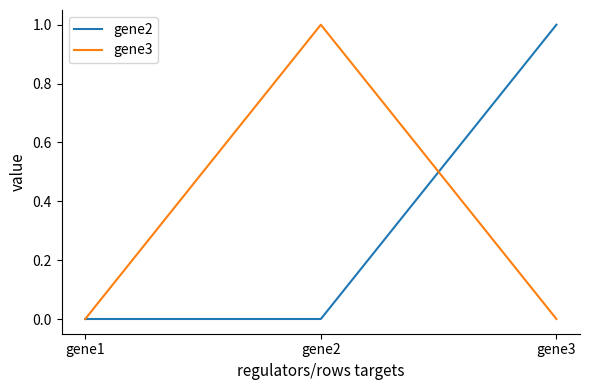

The gene3 series shows 0 at gene3. True or false?

True